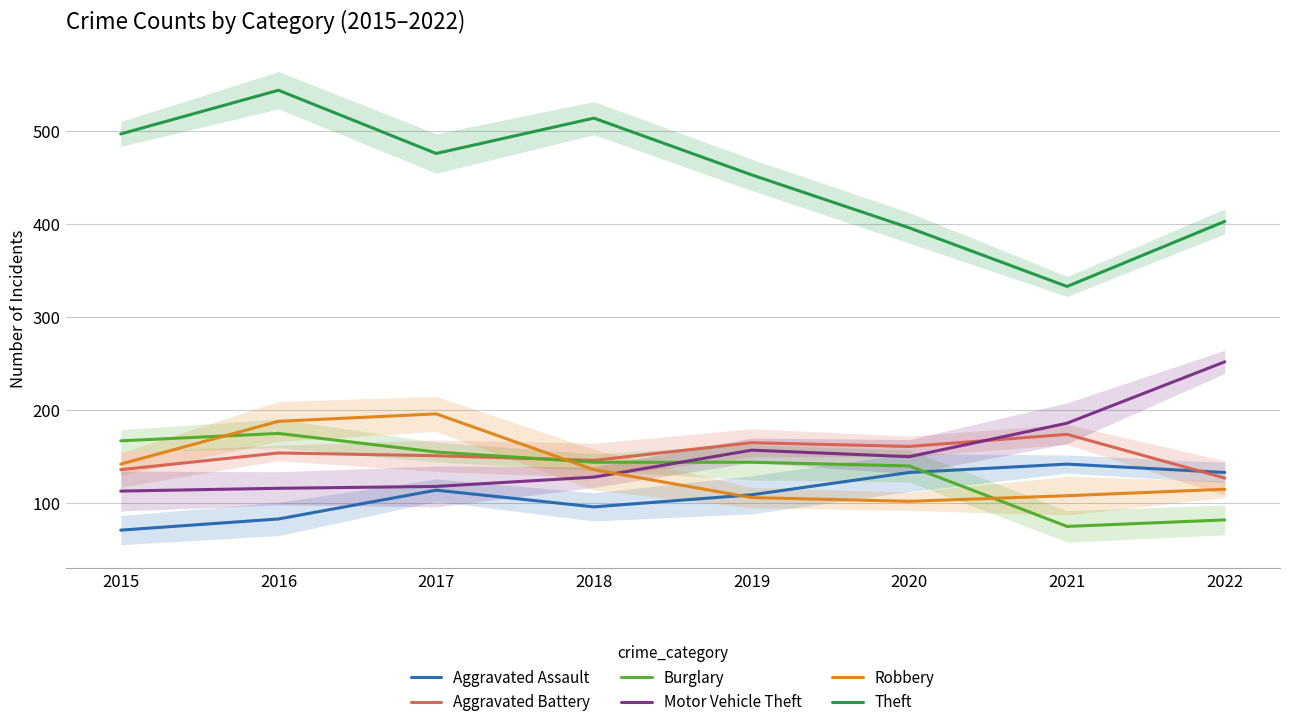

True or false: Motor Vehicle Theft has a value of 251 at 2019.

False